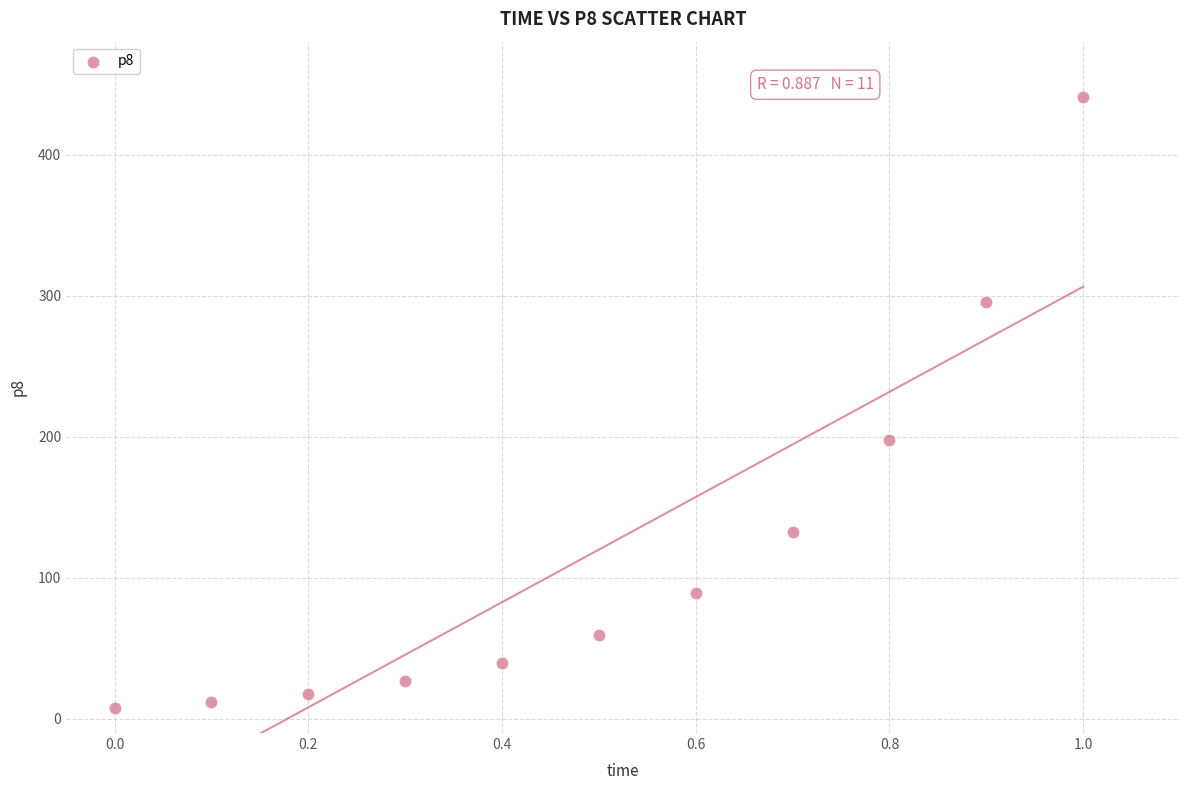

What is the average X value?

0.5